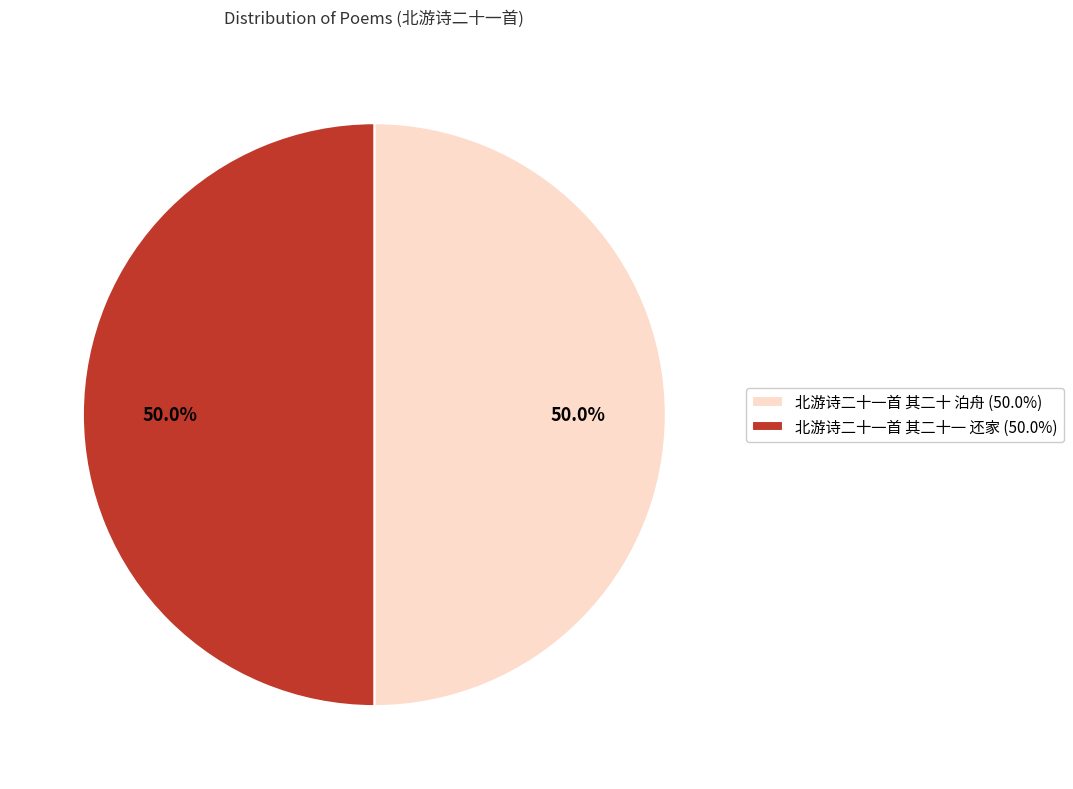

How many segments does this pie chart have?

2